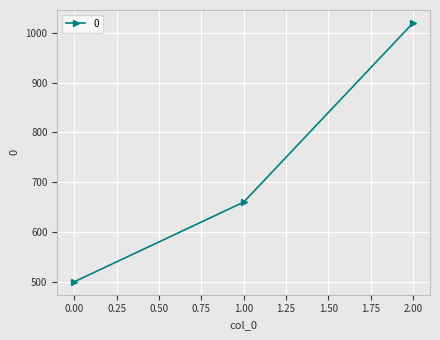

The value at 0.00 is 875. True or false?

False